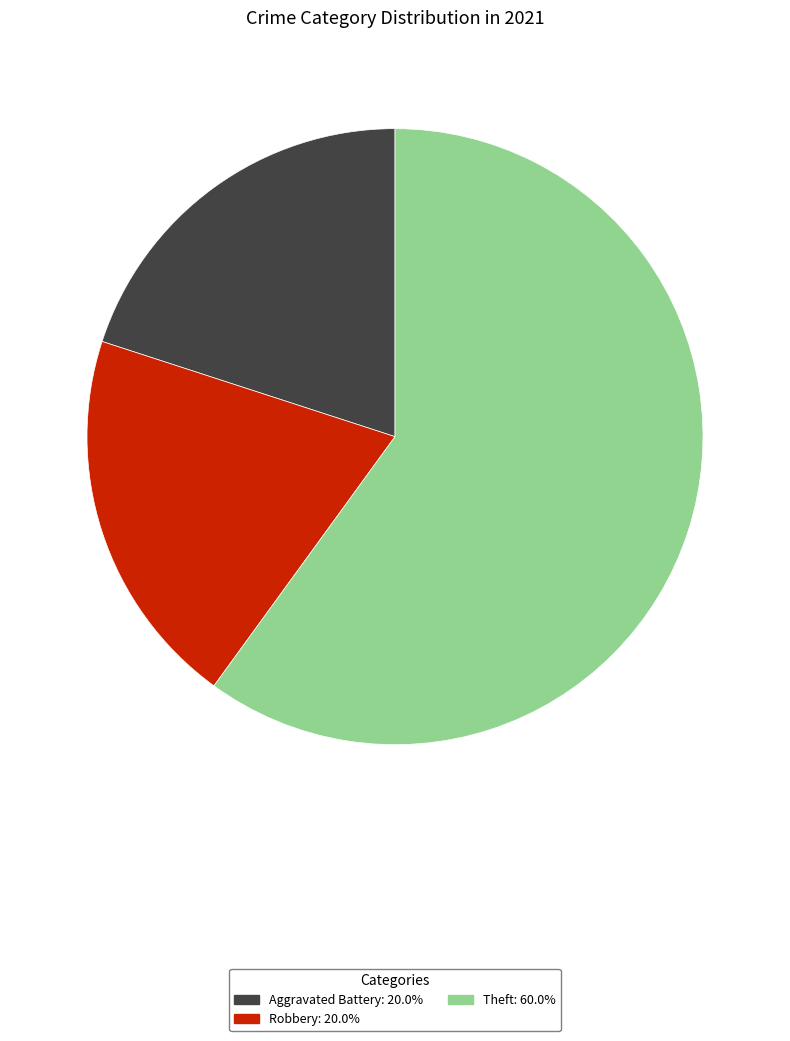

Does any single category account for the majority?

Yes